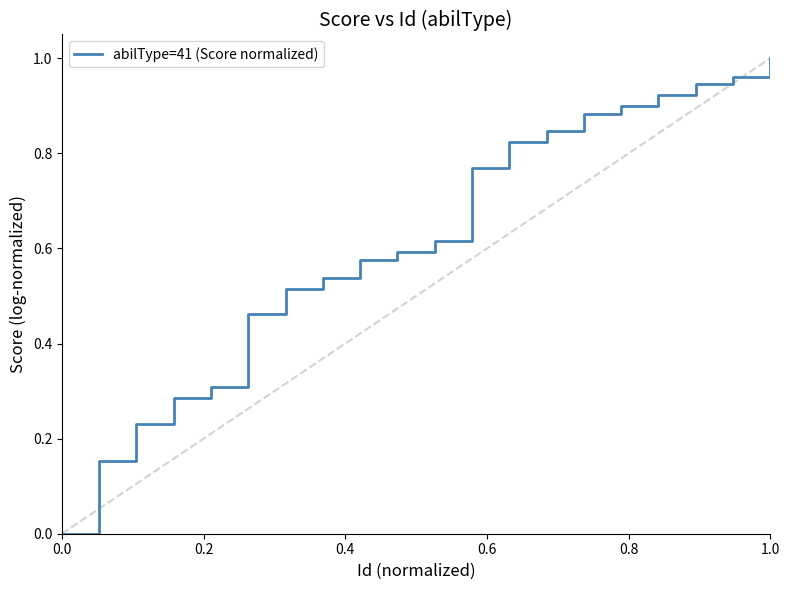

The chart shows a value of 0.5 at 0.0. True or false?

False